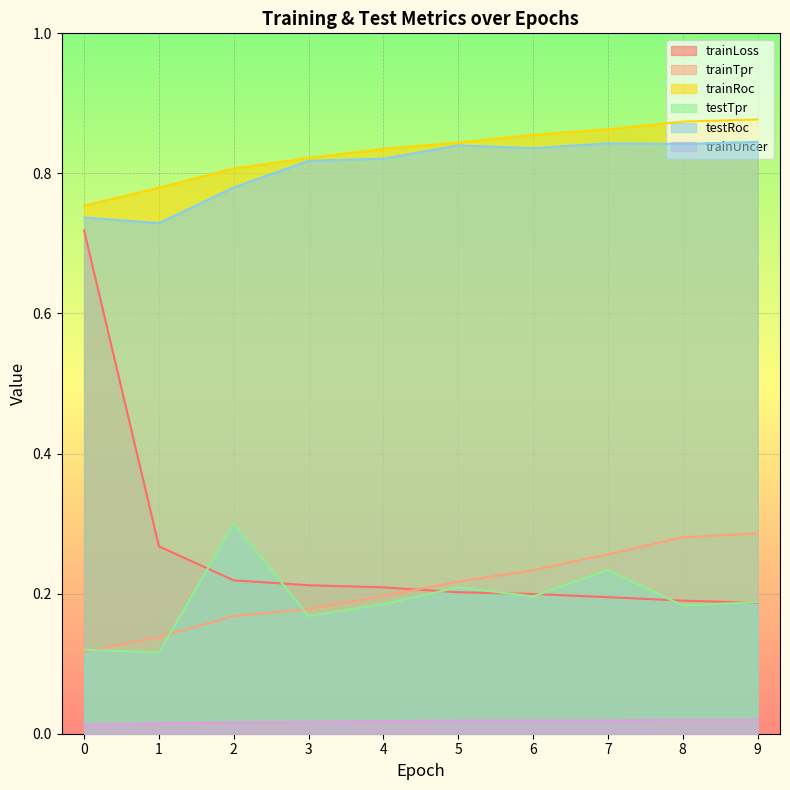

What is the total value across all series at 2?

2.3